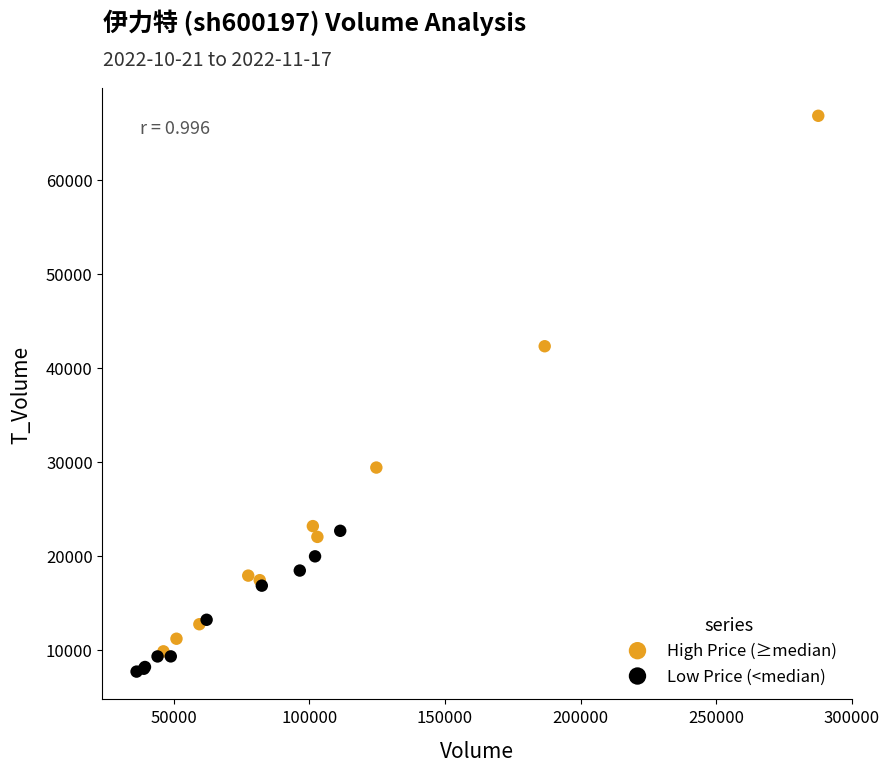

Which series reaches the maximum Y coordinate?

High Price (≥median)